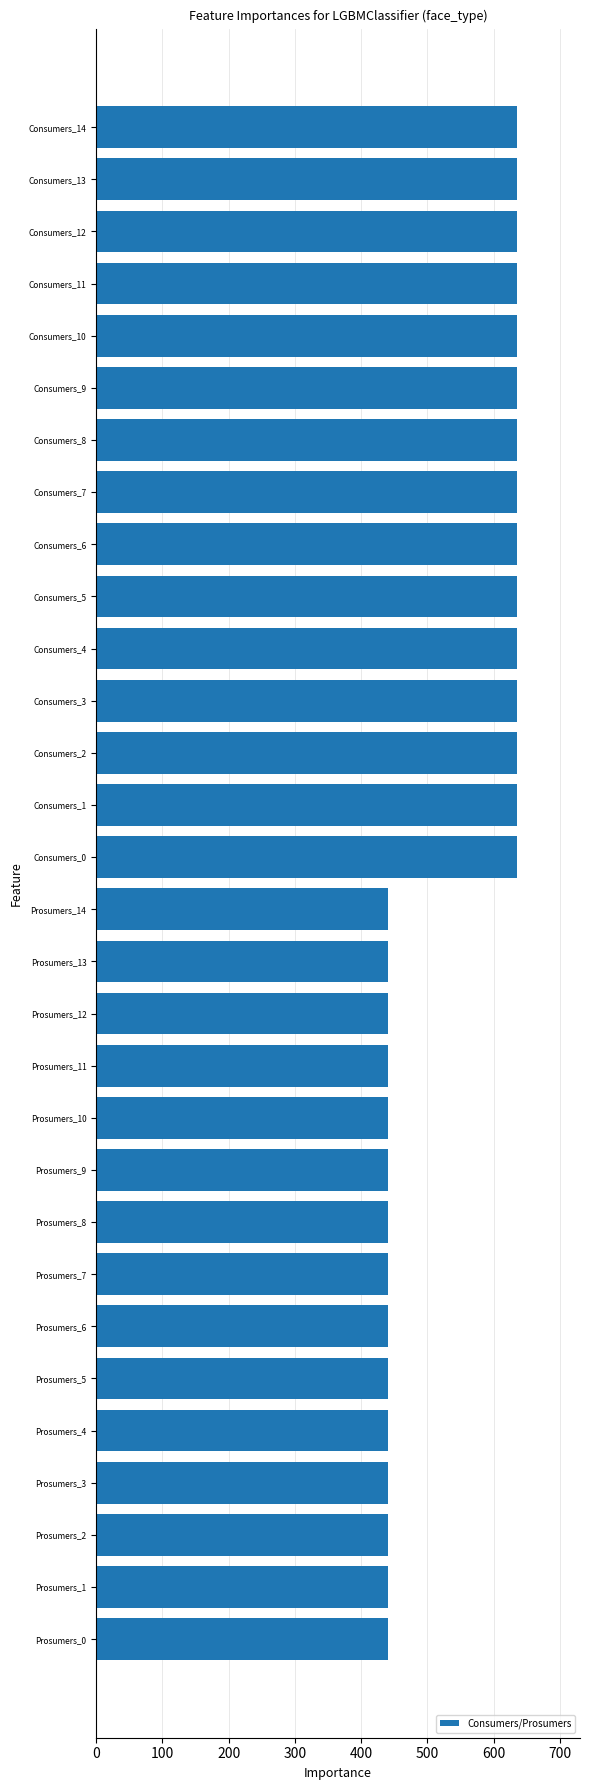

What is the minimum value shown in the chart?

440